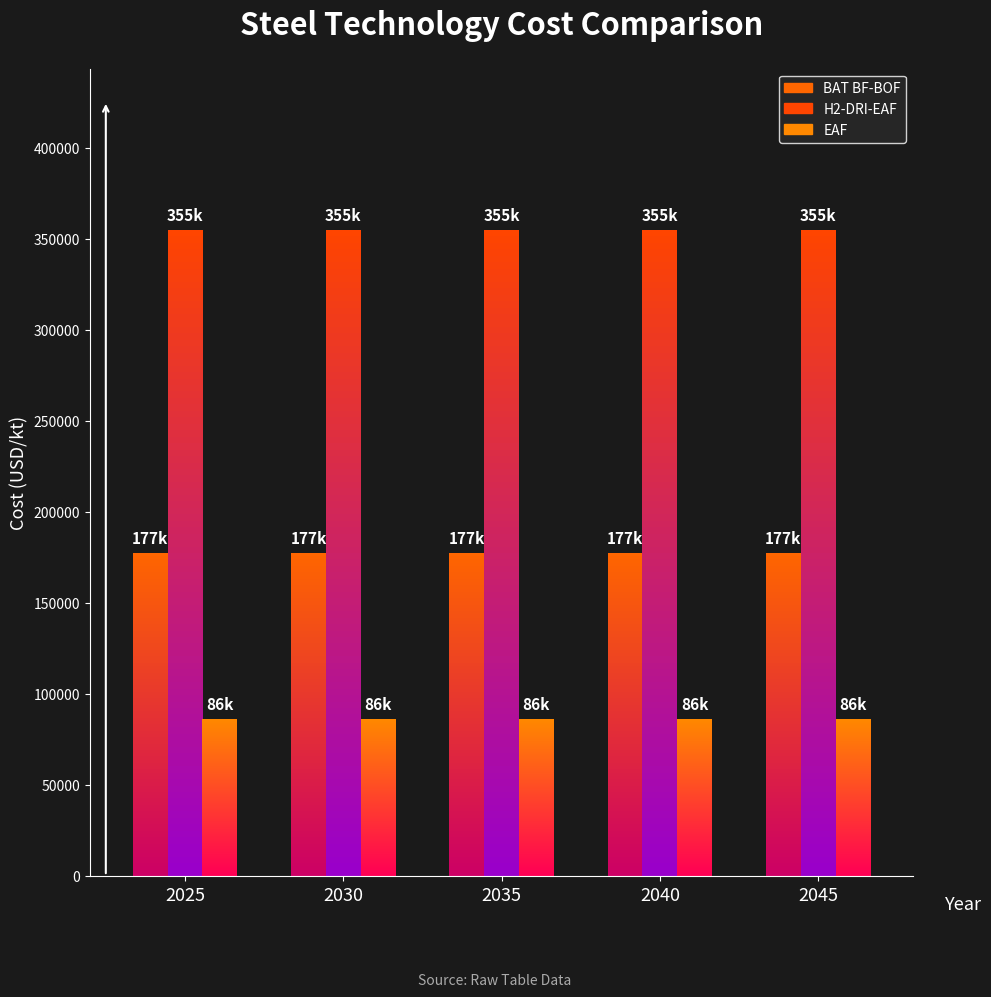

True or false: H2-DRI-EAF has a value of 205379.0 at 2035.

False